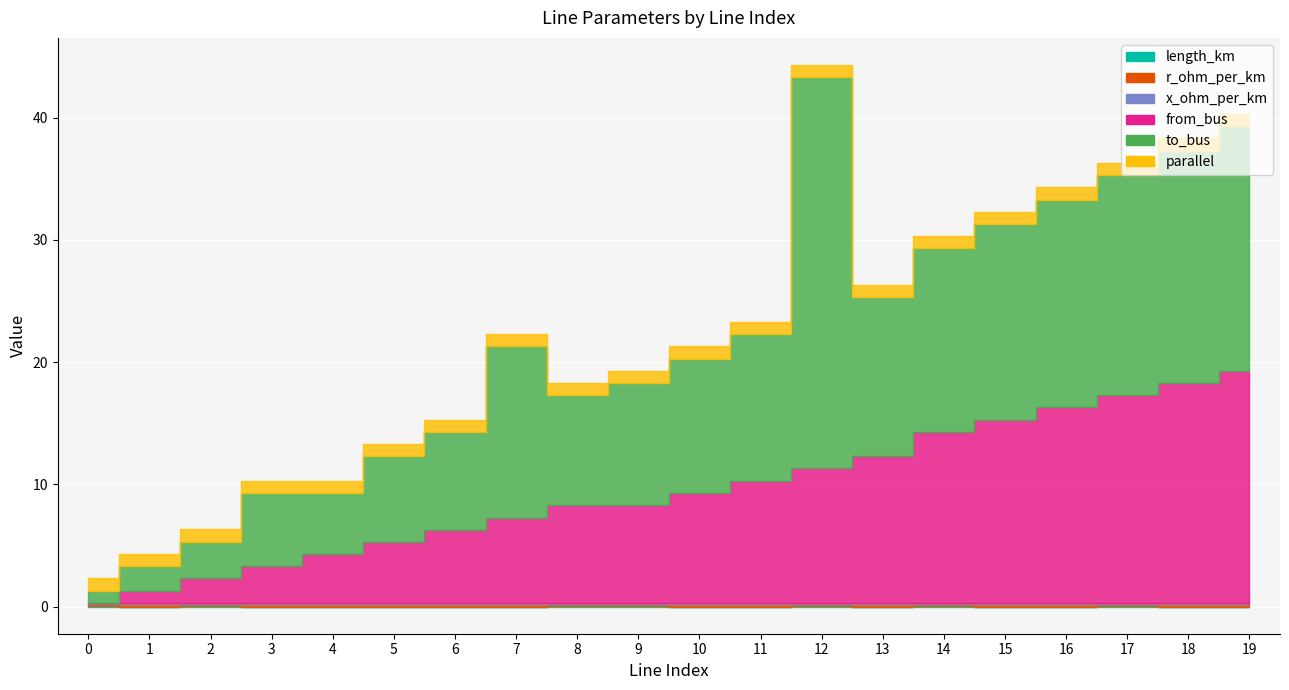

How many data points does each series have?

20